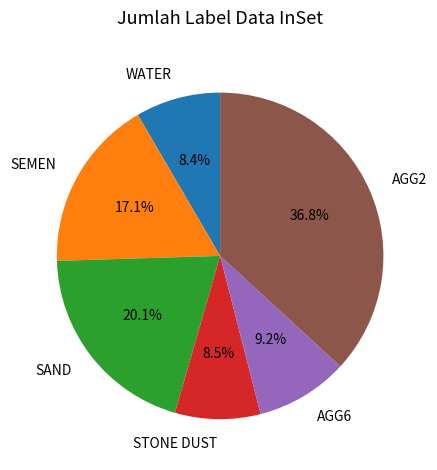

Which category has the biggest portion of the pie?

AGG2